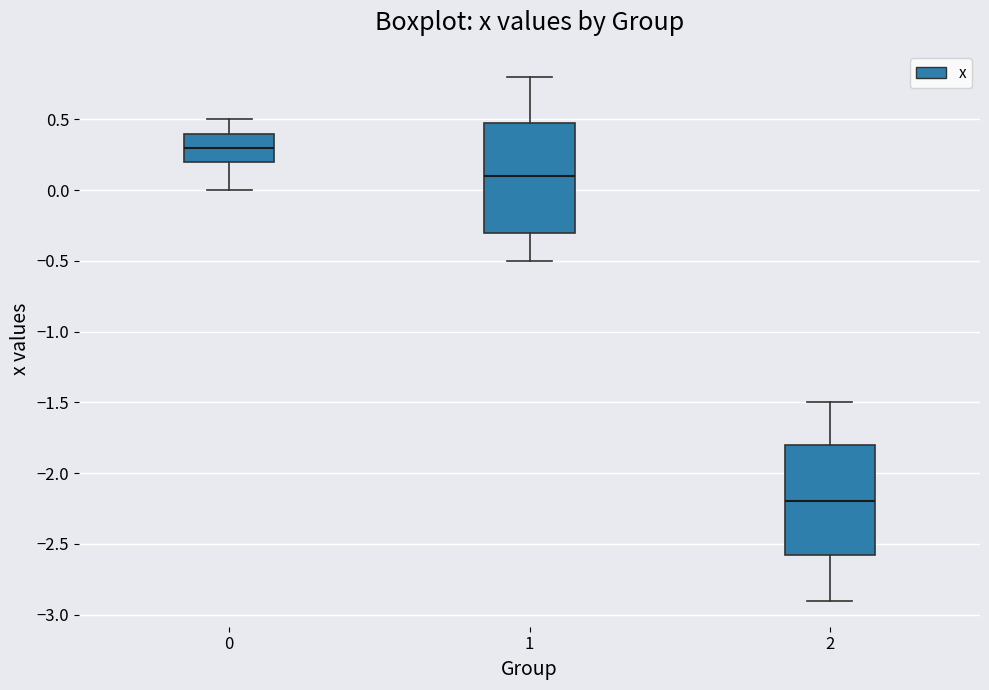

Reading left to right, transcribe this box plot: for each box, give where its median line is, the range the box spans, and where its two whiskers end, as read against the y-axis. The values are not printed on the chart, so give them approximately, as read against the axis.

0: median 0.30, box 0.20 to 0.40, whiskers 0.00 to 0.50
1: median 0.10, box -0.30 to 0.50, whiskers -0.50 to 0.80
2: median -2.20, box -2.55 to -1.80, whiskers -2.90 to -1.50